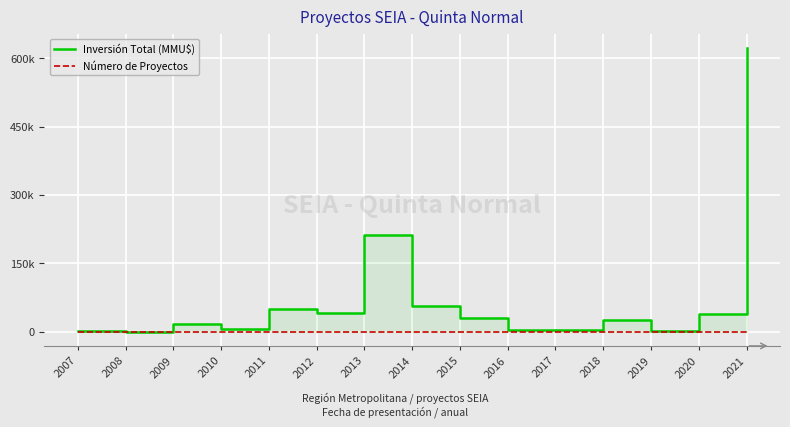

Does the chart display data point markers on the line(s)?

No